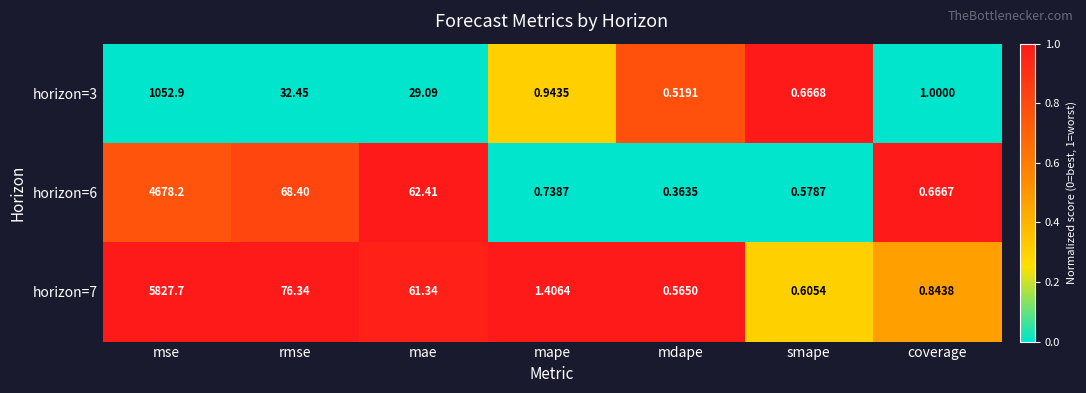

List the labels in order of horizon=3 value, smallest first.

mdape, smape, mape, coverage, mae, rmse, mse